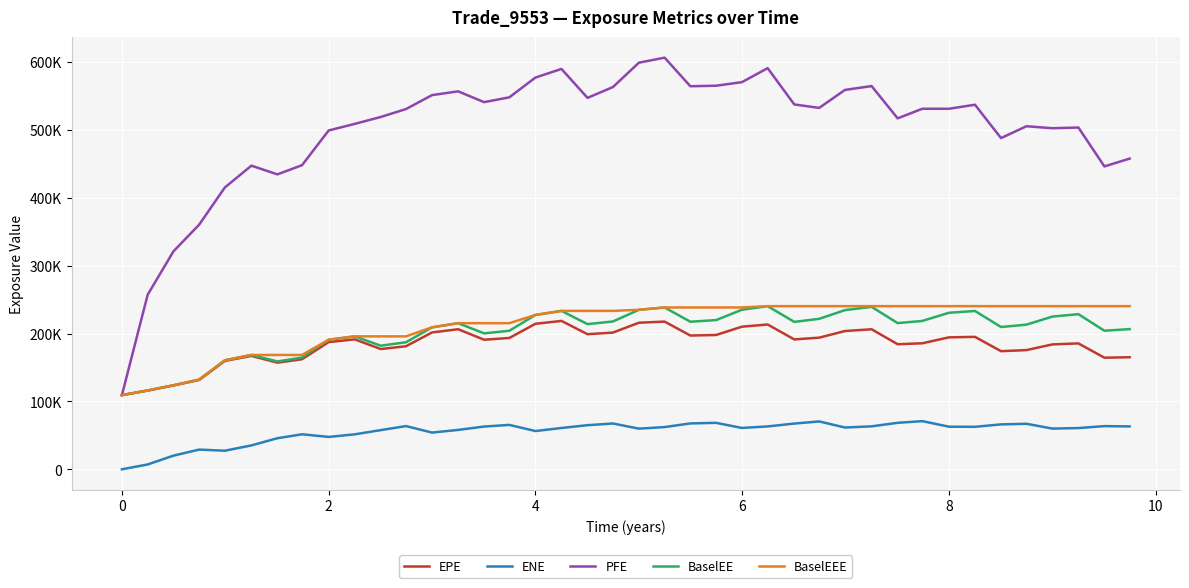

What are all the series names shown in the legend?

EPE, ENE, PFE, BaselEE, BaselEEE